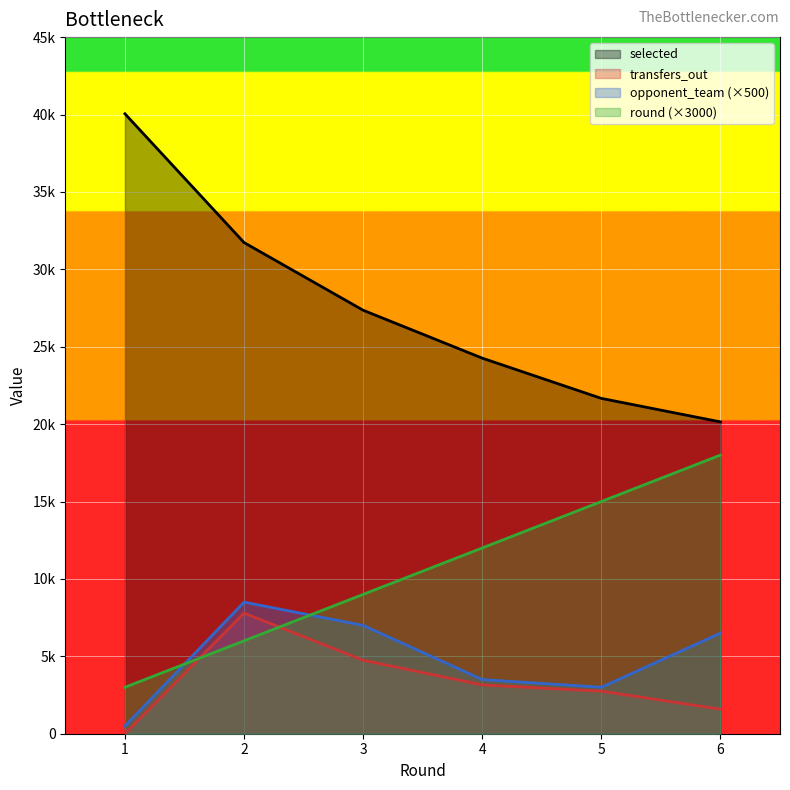

Between 4 and 6, which series saw the biggest shift?

round (×3000)